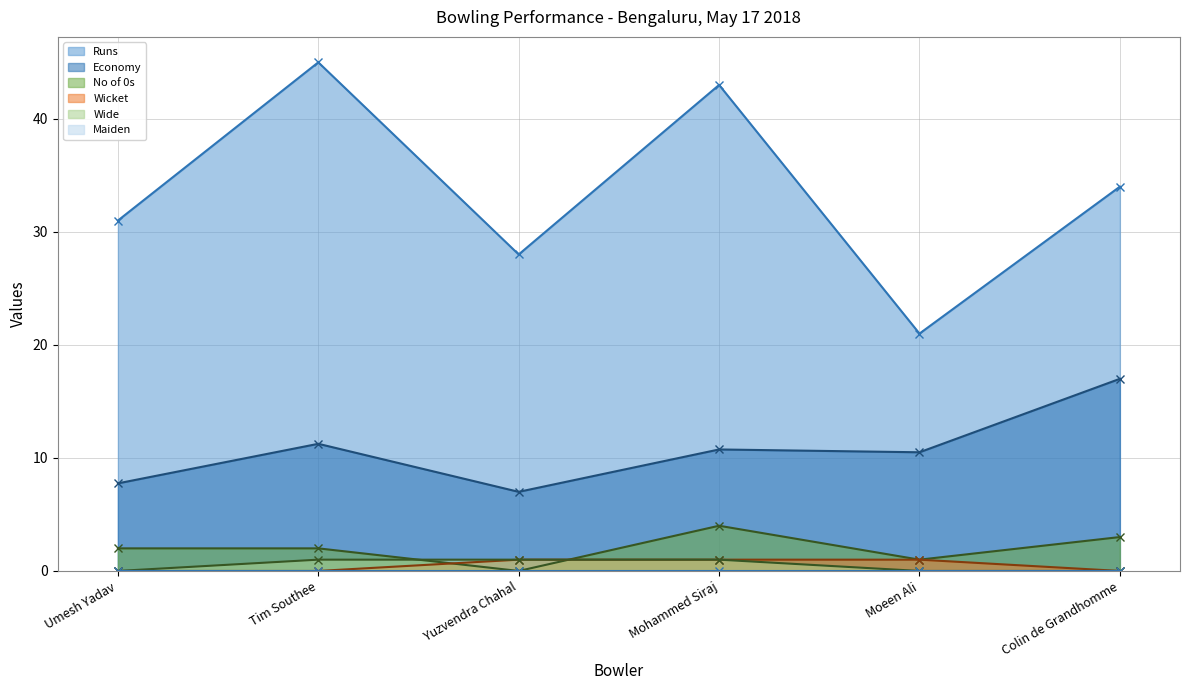

The Wide series shows 1.0 at Mohammed Siraj. True or false?

True